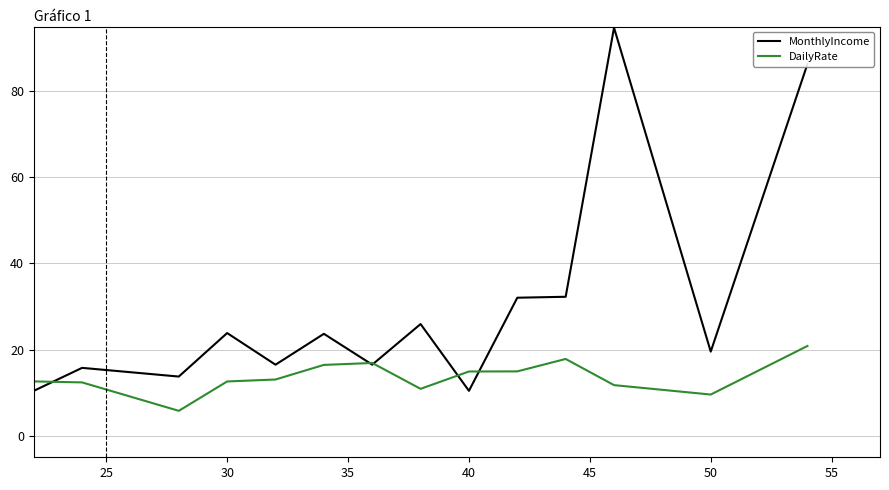

Rank the series by their maximum value, from highest to lowest.

MonthlyIncome, DailyRate